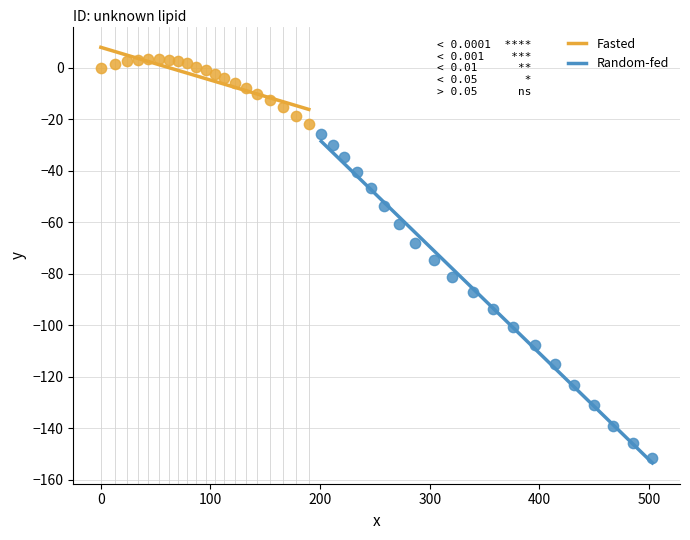

Which series reaches the minimum Y coordinate?

Random-fed